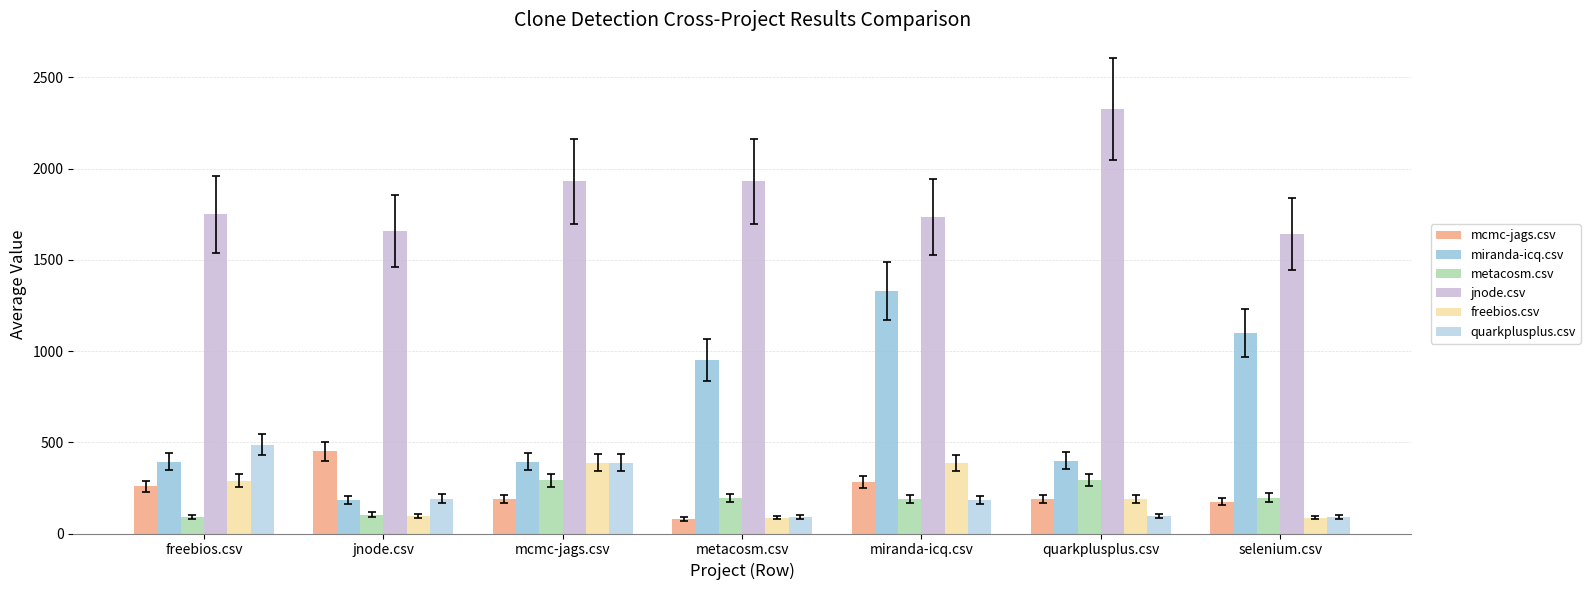

What is the average value of the metacosm.csv series?

194.2